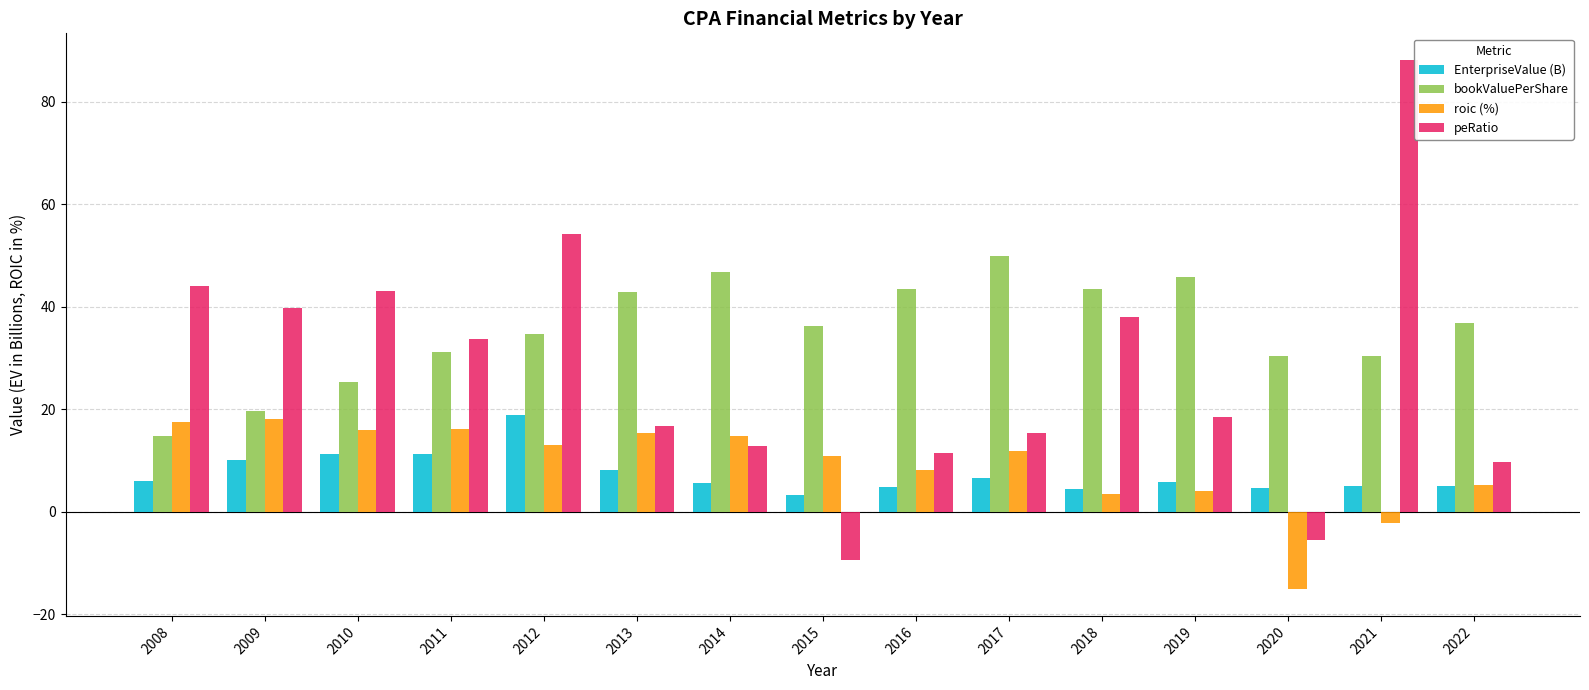

Does the chart contain stacked bars?

No